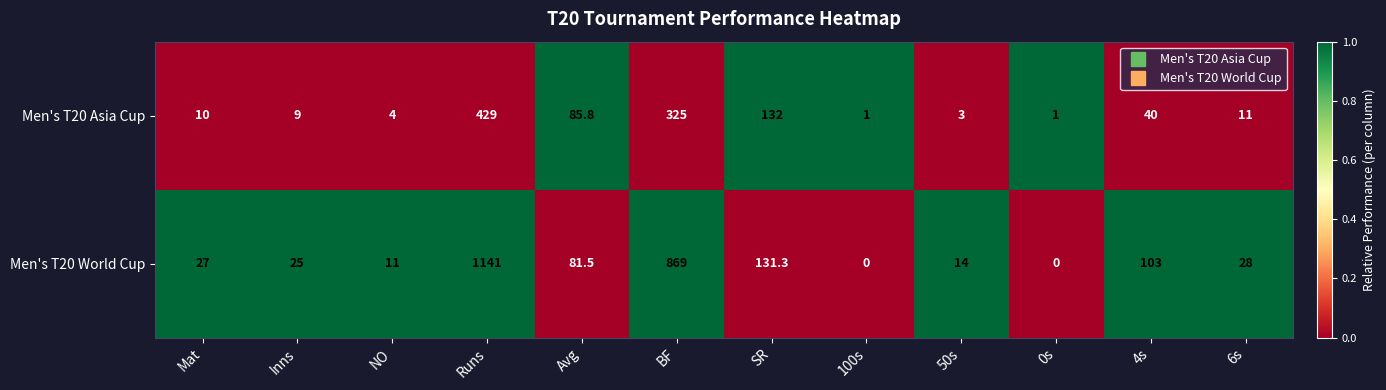

Reading left to right, extract all data points from this chart.

Men's T20 Asia Cup: Mat=10.0	Inns=9.0	NO=4.0	Runs=429.0	Avg=85.8	BF=325.0	SR=132.0	100s=1.0	50s=3.0	0s=1.0	4s=40.0	6s=11.0
Men's T20 World Cup: Mat=27.0	Inns=25.0	NO=11.0	Runs=1141.0	Avg=81.5	BF=869.0	SR=131.3	100s=0.0	50s=14.0	0s=0.0	4s=103.0	6s=28.0